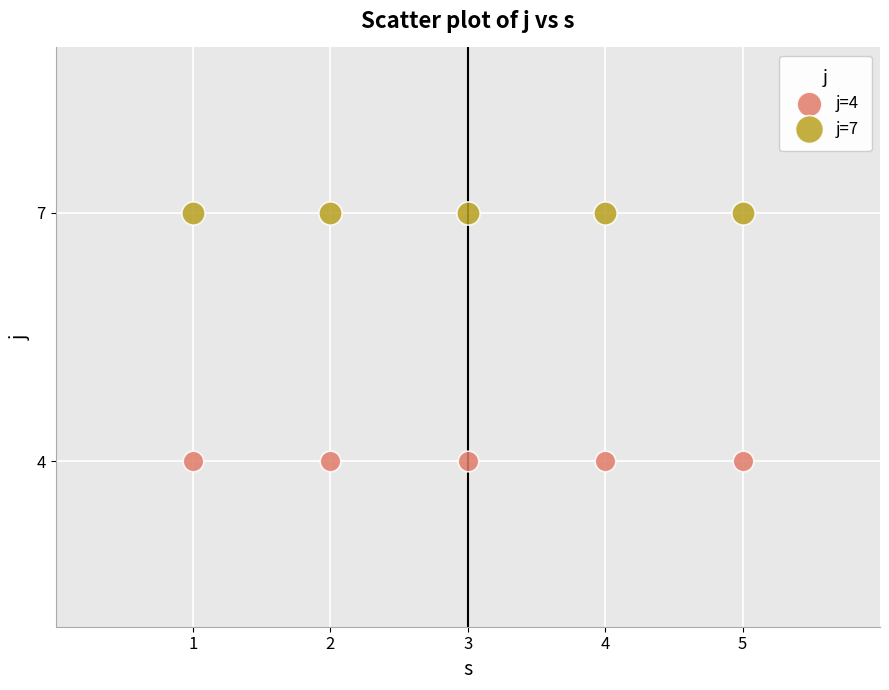

Which series contains the lowest Y value?

j=4